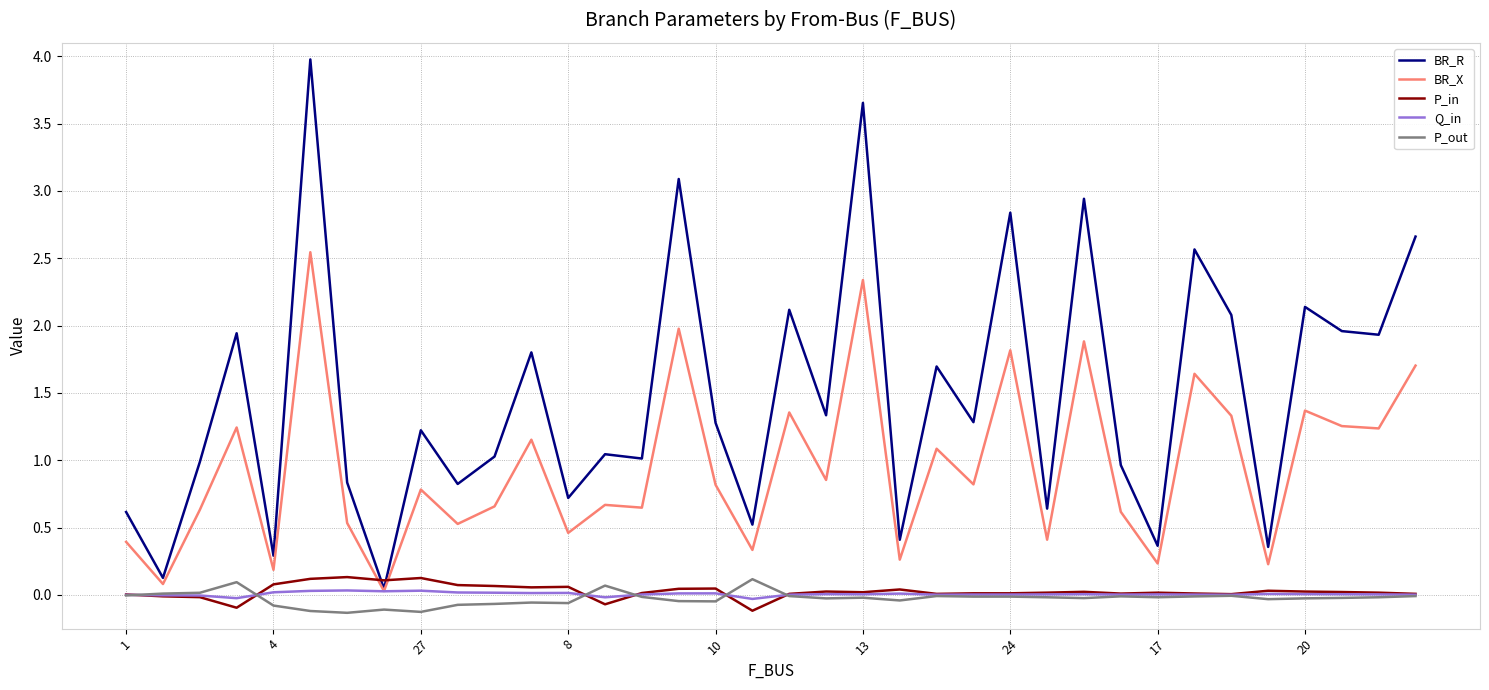

Which series has the widest spread of values?

BR_R